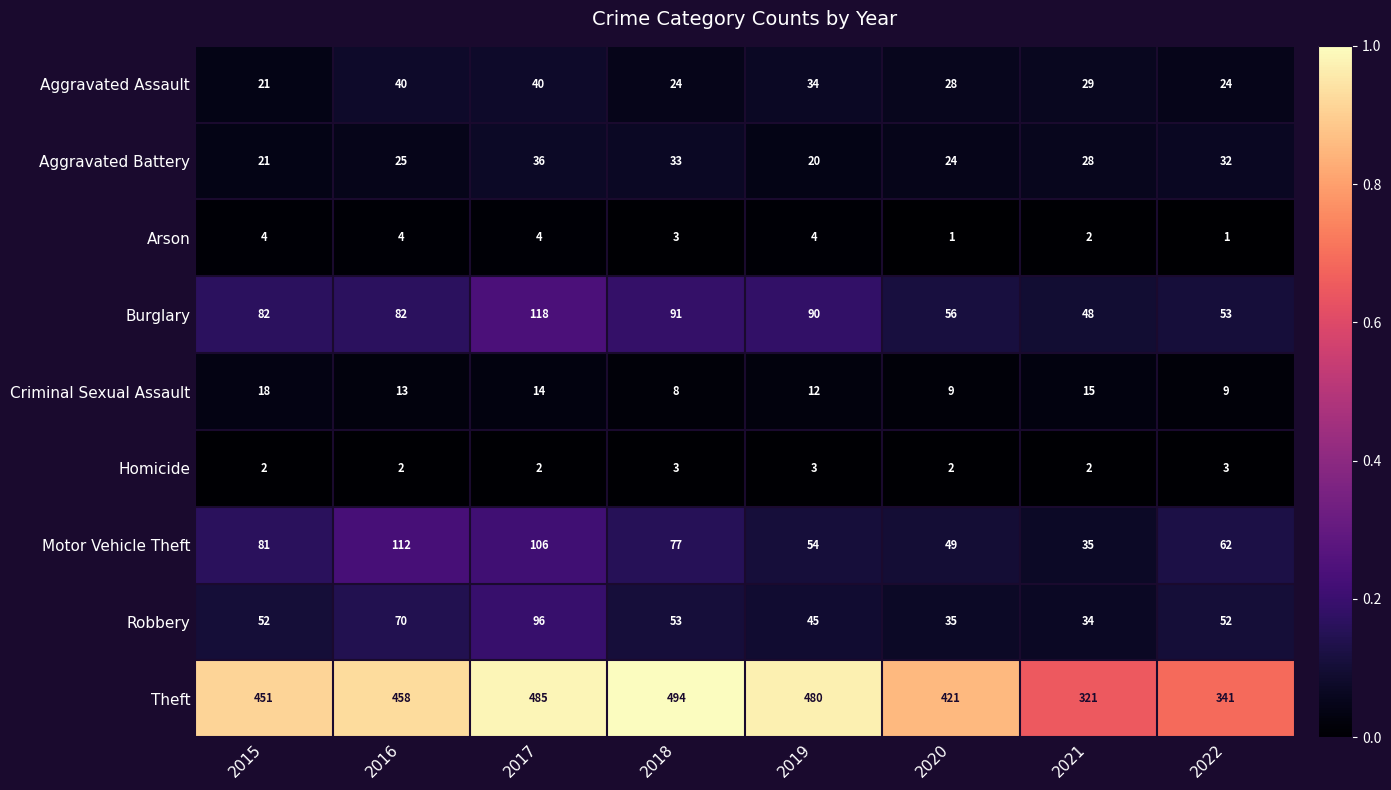

Between 2020 and 2022, which series saw the biggest shift?

Theft